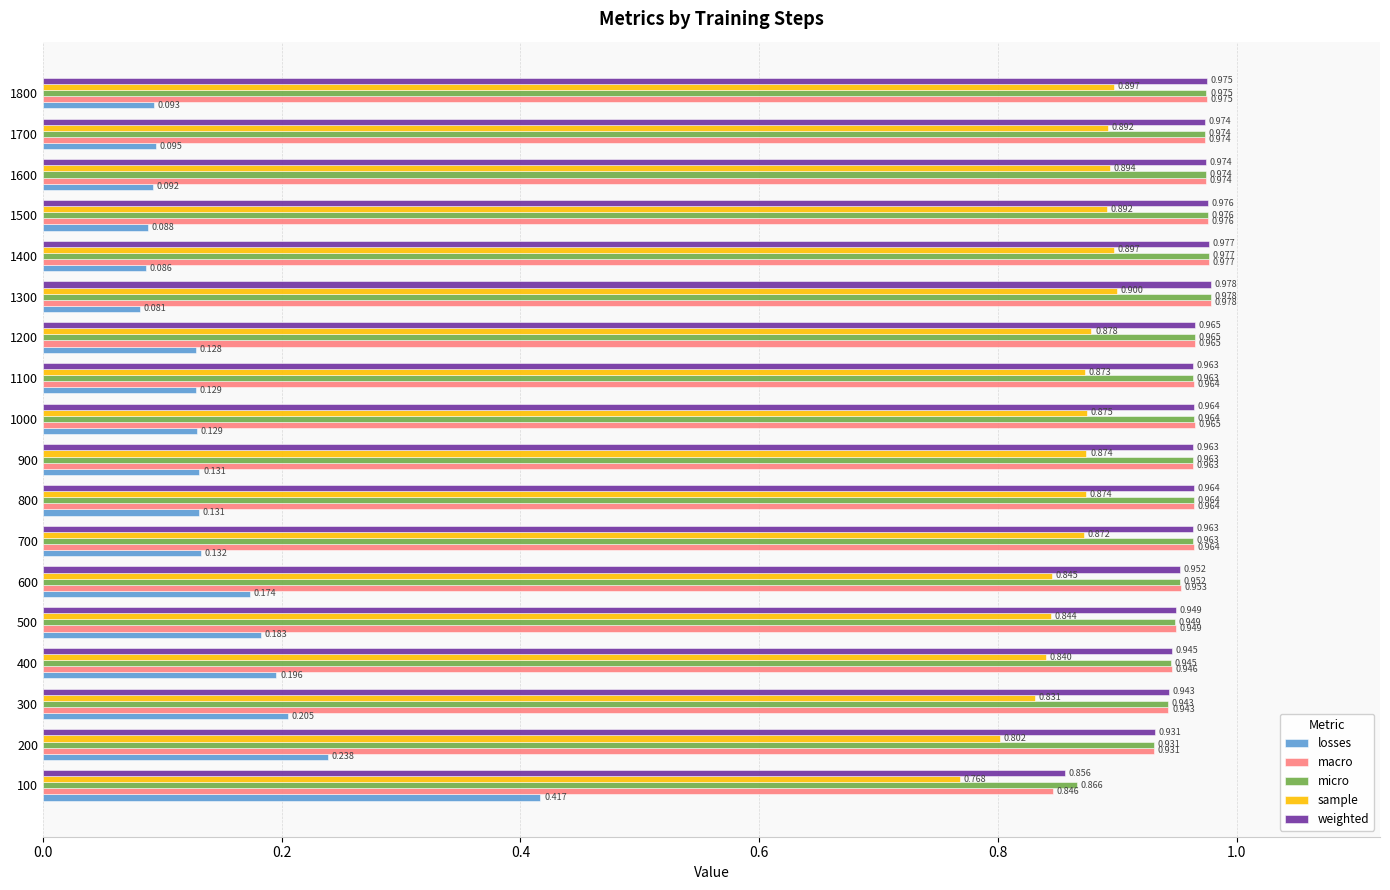

At which category is the sum across all series the highest?

1300